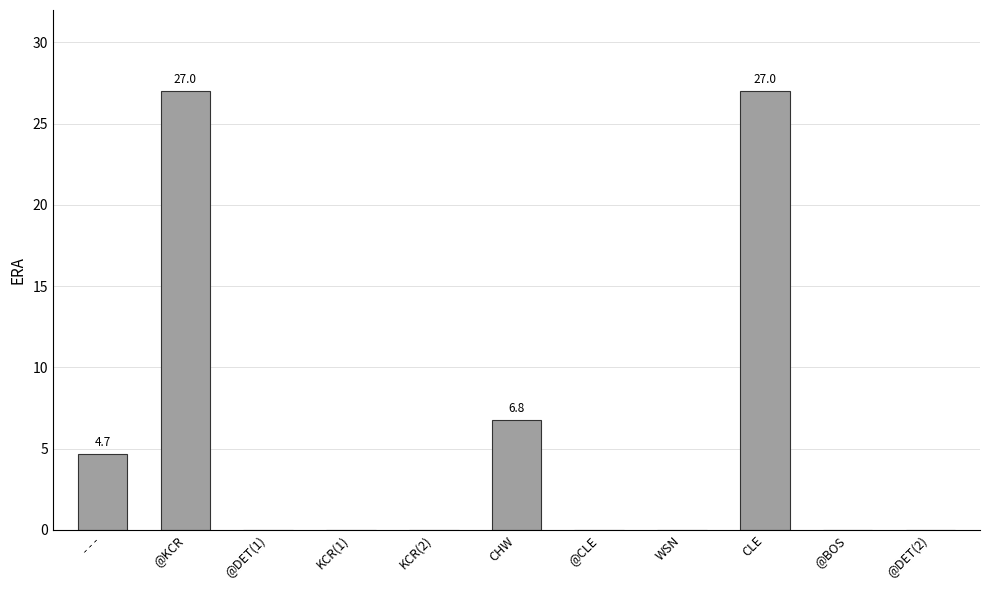

The value at @KCR is 27.0. True or false?

True